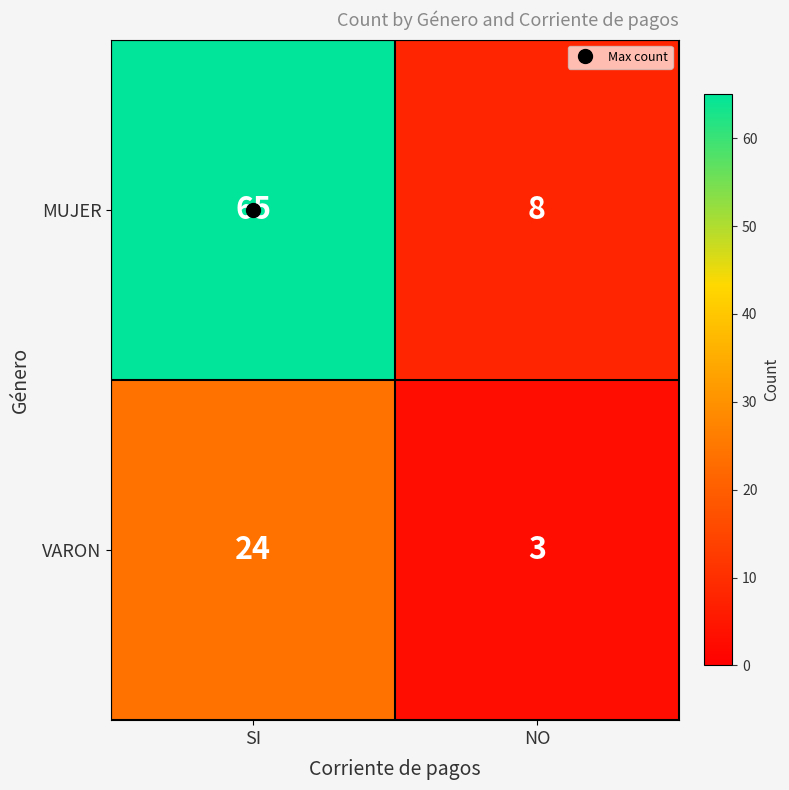

Where is MUJER nearest to the value 36?

NO